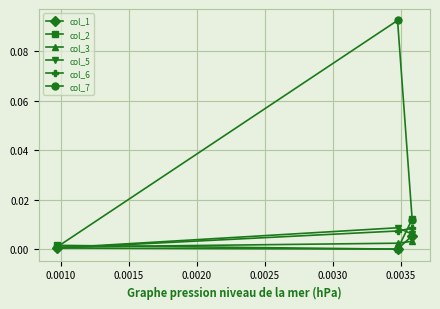

Which series has the largest total across all categories?

col_7